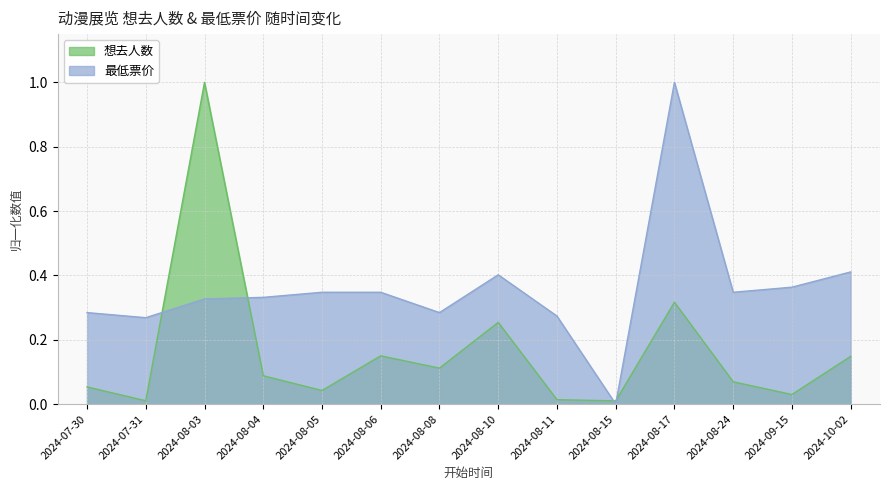

What is the difference between the maximum and minimum values in the 最低票价 series?

1.0